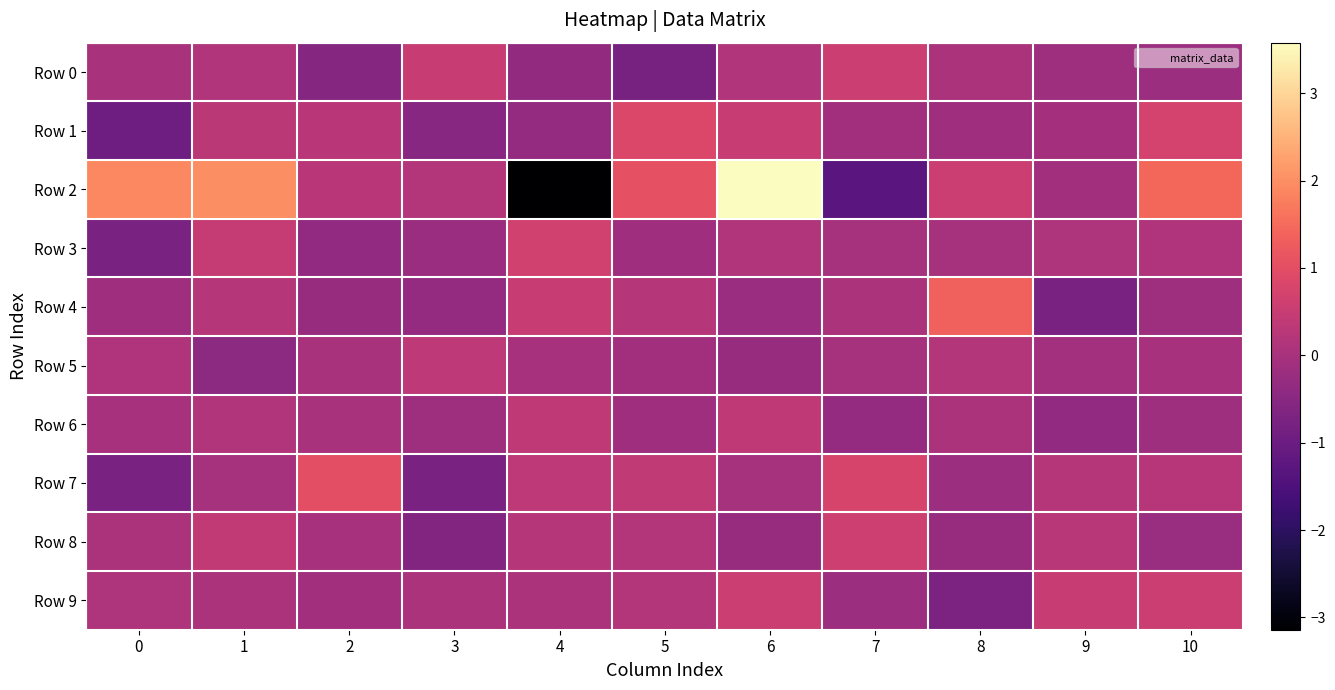

Reading left to right, what are all the values shown in this chart?

Row 0: 0=0.0	1=0.2	2=-0.6	3=0.5	4=-0.3	5=-0.8	6=0.2	7=0.6	8=0.0	9=-0.2	10=-0.2
Row 1: 0=-0.9	1=0.3	2=0.3	3=-0.5	4=-0.3	5=0.8	6=0.5	7=-0.1	8=-0.1	9=-0.1	10=0.7
Row 2: 0=1.9	1=2.0	2=0.3	3=0.2	4=-3.1	5=1.0	6=3.6	7=-1.3	8=0.5	9=-0.1	10=1.4
Row 3: 0=-0.8	1=0.5	2=-0.4	3=-0.2	4=0.6	5=-0.1	6=0.2	7=-0.0	8=-0.0	9=0.1	10=0.1
Row 4: 0=-0.1	1=0.2	2=-0.3	3=-0.3	4=0.5	5=0.2	6=-0.2	7=0.1	8=1.3	9=-0.8	10=-0.2
Row 5: 0=0.1	1=-0.5	2=0.0	3=0.3	4=-0.0	5=-0.1	6=-0.3	7=-0.0	8=0.2	9=-0.1	10=0.0
Row 6: 0=-0.0	1=0.1	2=0.0	3=-0.2	4=0.4	5=-0.1	6=0.4	7=-0.3	8=0.0	9=-0.4	10=-0.1
Row 7: 0=-0.7	1=-0.0	2=1.0	3=-0.8	4=0.3	5=0.4	6=-0.0	7=0.8	8=-0.2	9=0.2	10=0.2
Row 8: 0=0.0	1=0.4	2=-0.0	3=-0.6	4=0.2	5=0.2	6=-0.3	7=0.6	8=-0.3	9=0.3	10=-0.2
Row 9: 0=0.1	1=0.0	2=-0.1	3=0.1	4=0.1	5=0.2	6=0.5	7=-0.2	8=-0.7	9=0.5	10=0.5